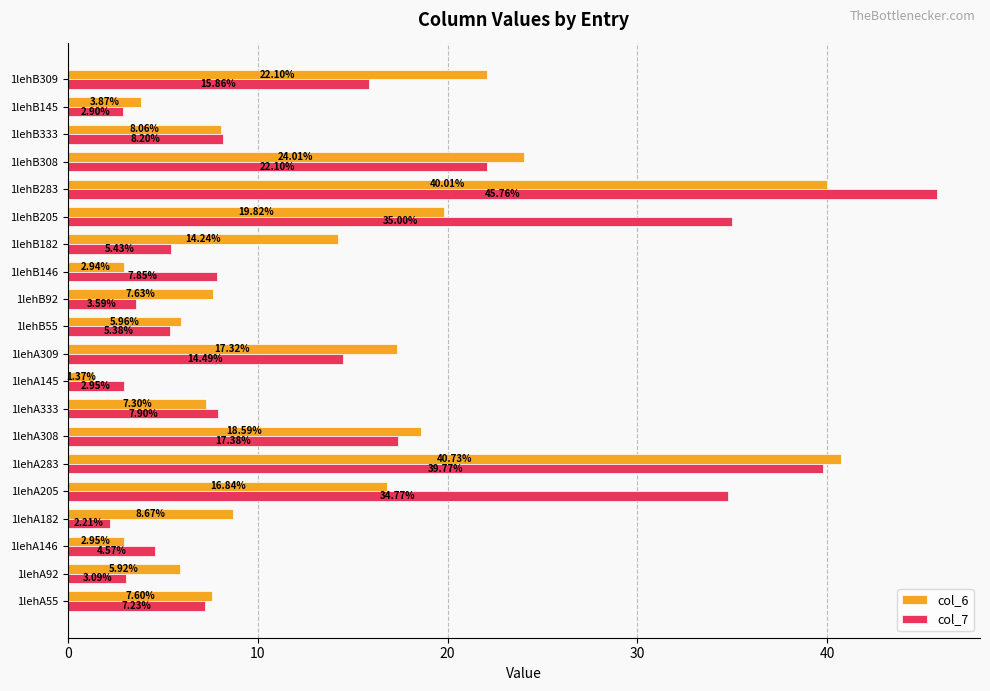

What is the total value across all series at 1lehB55?

11.3